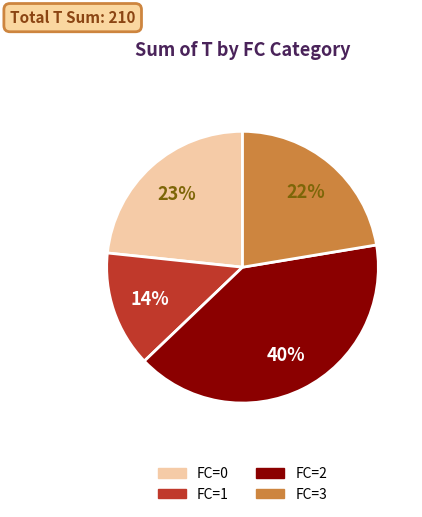

Count the number of slices in the pie.

4